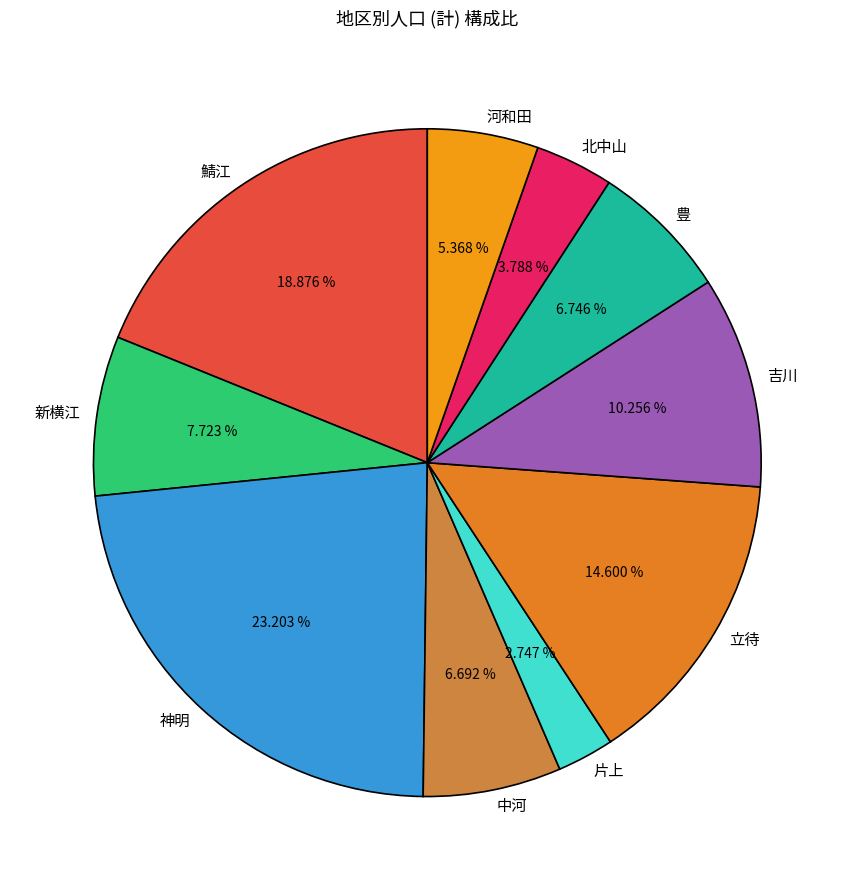

Count the number of slices in the pie.

10